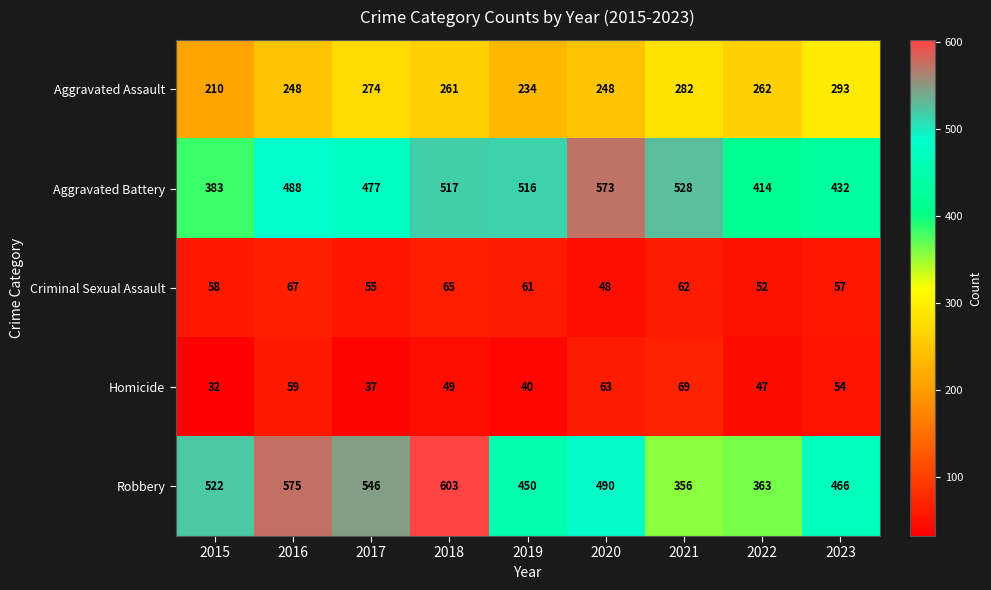

What is the difference between the Criminal Sexual Assault values at 2020 and 2015?

10